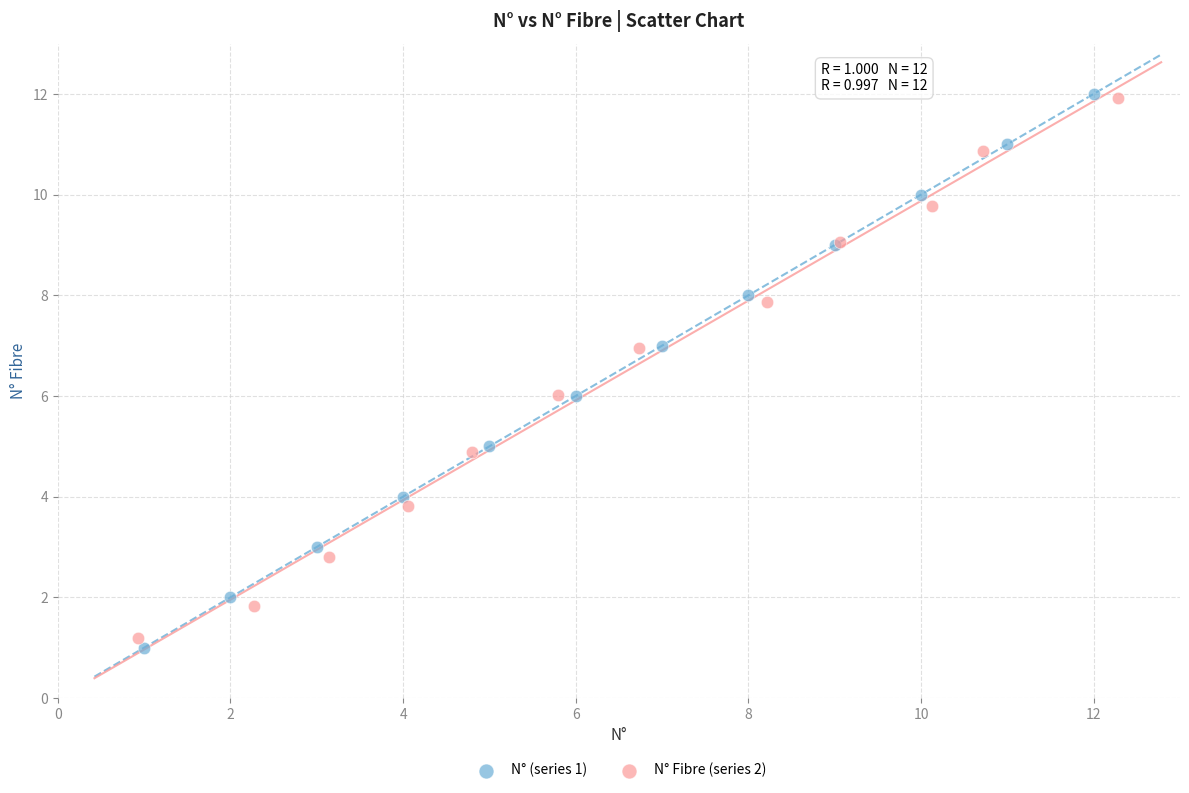

Which series has the largest Y range (max minus min)?

N° (series 1)